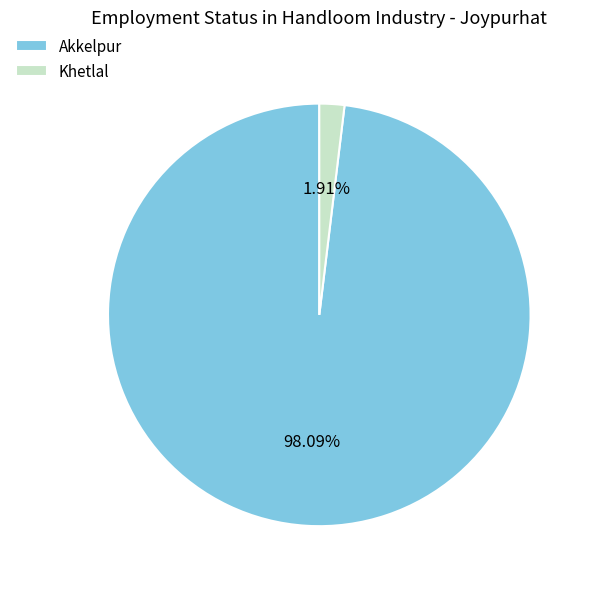

What percentage is the Akkelpur slice, to the nearest percent?

98%